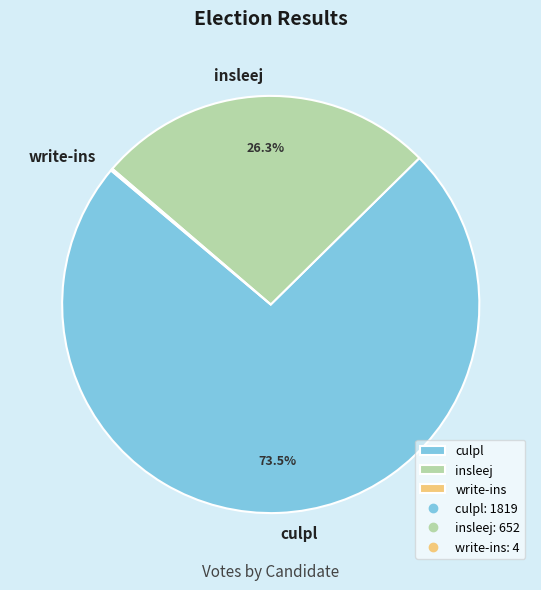

Which has a higher value, culpl or insleej?

culpl